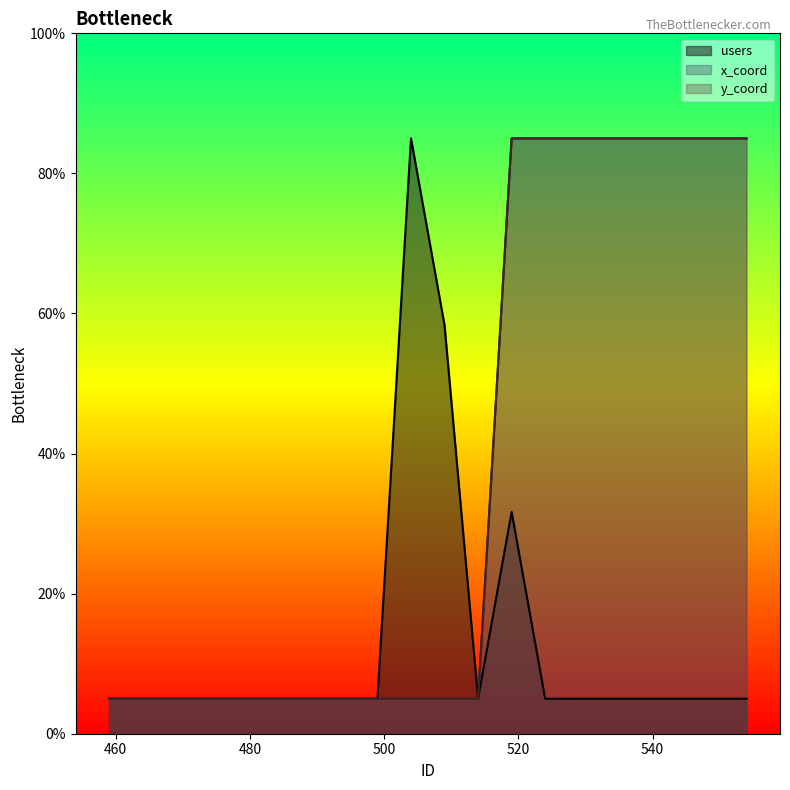

True or false: users and y_coord intersect in this chart.

False